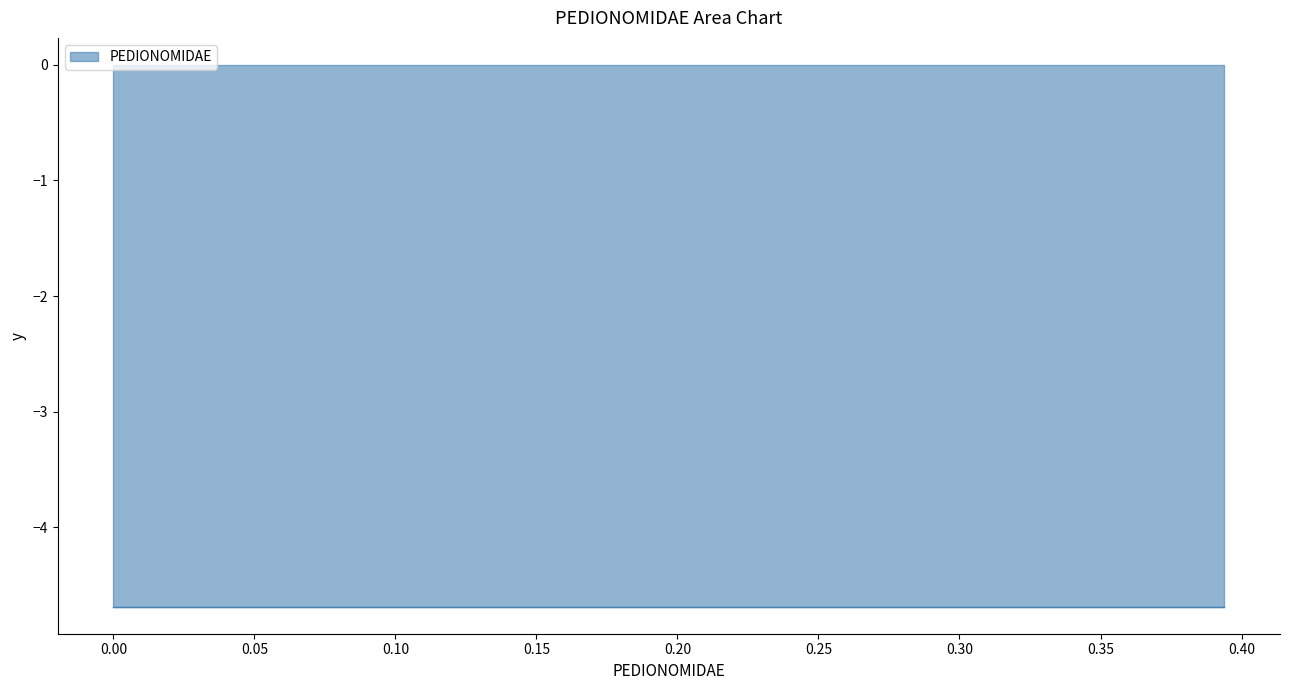

True or false: the data shows 0.1 at 3.

False